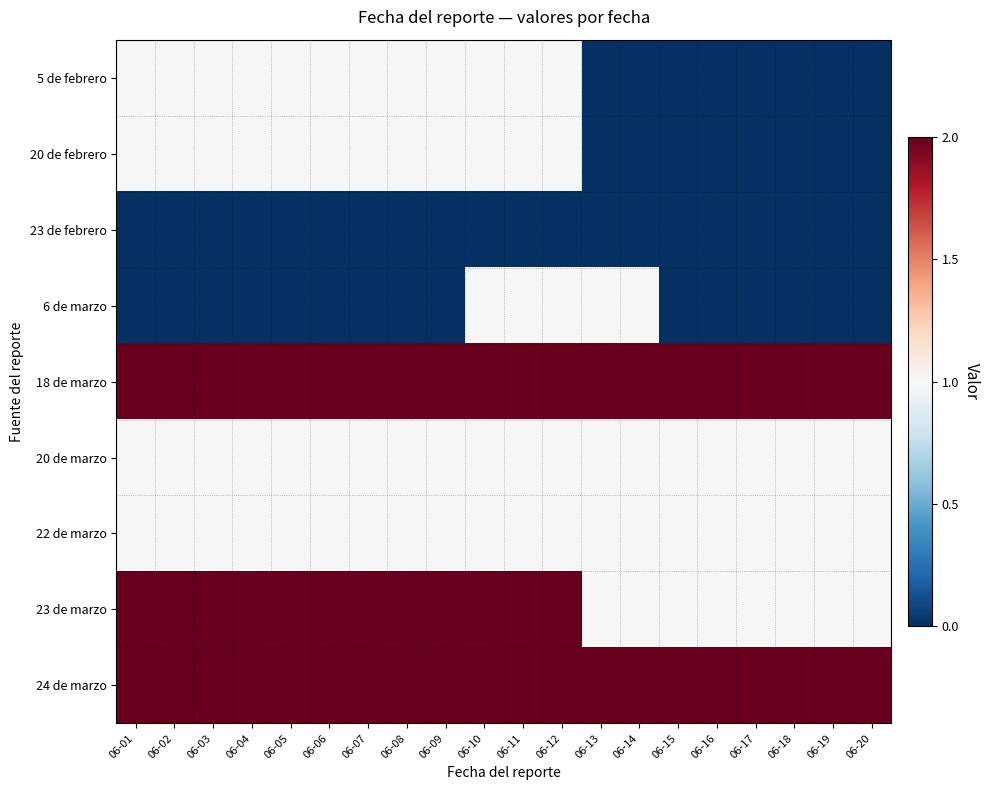

At how many categories does at least one series exceed 0?

20